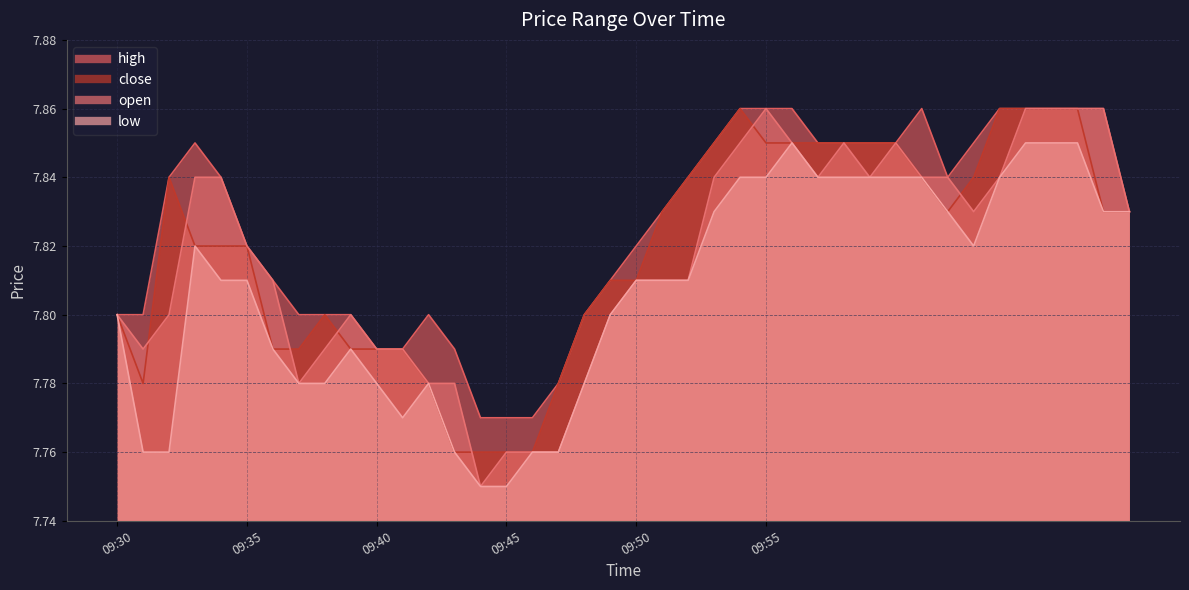

Which label corresponds to the smallest value in the chart?

2024-03-15 09:44:00